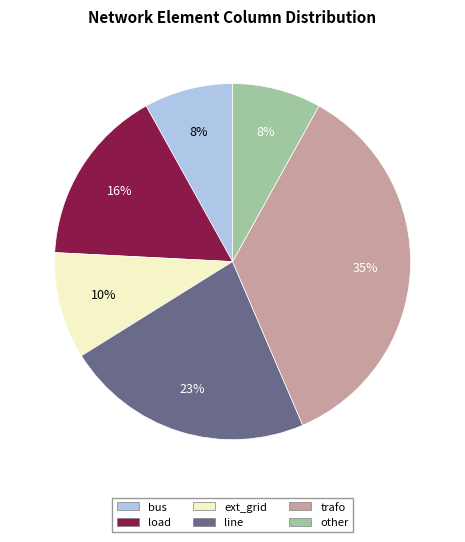

To the nearest percent, what portion does ext_grid represent?

10%